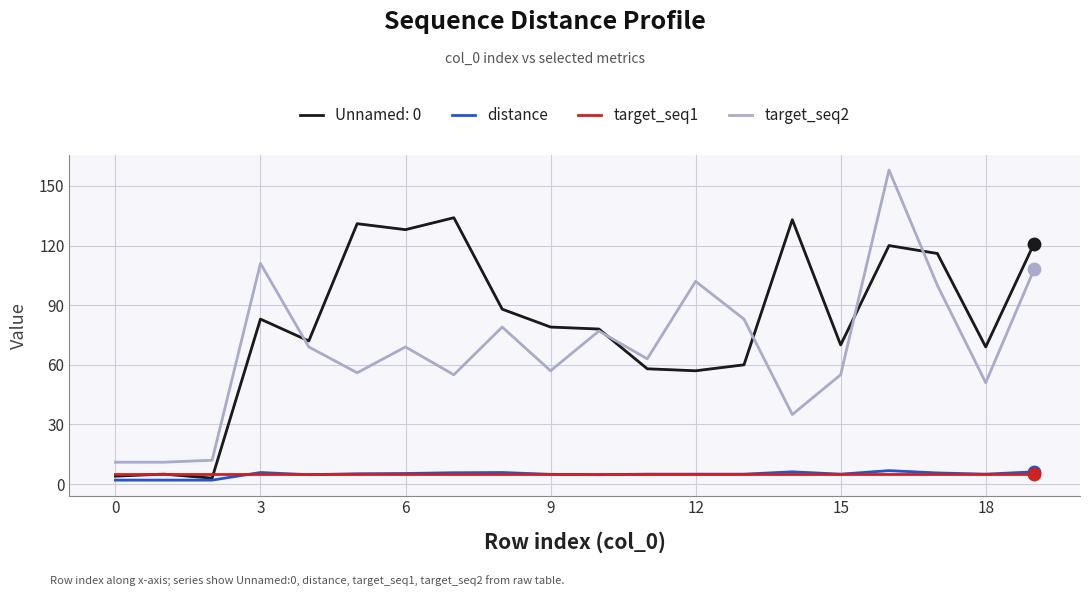

Which series has the largest total across all categories?

Unnamed: 0